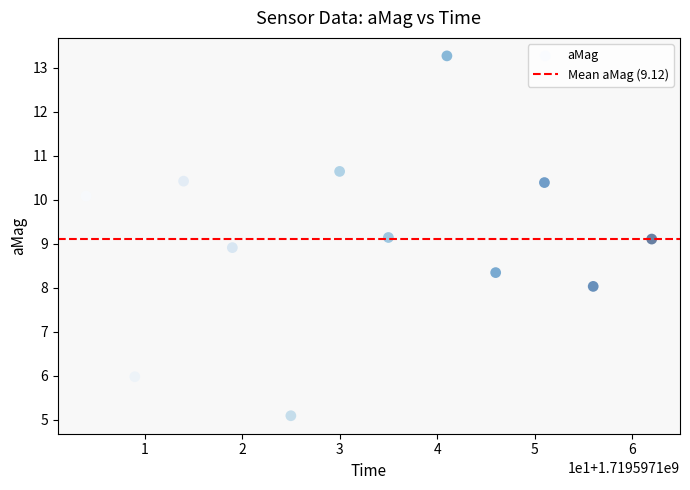

What is the range of Y values (max minus min)?

8.2